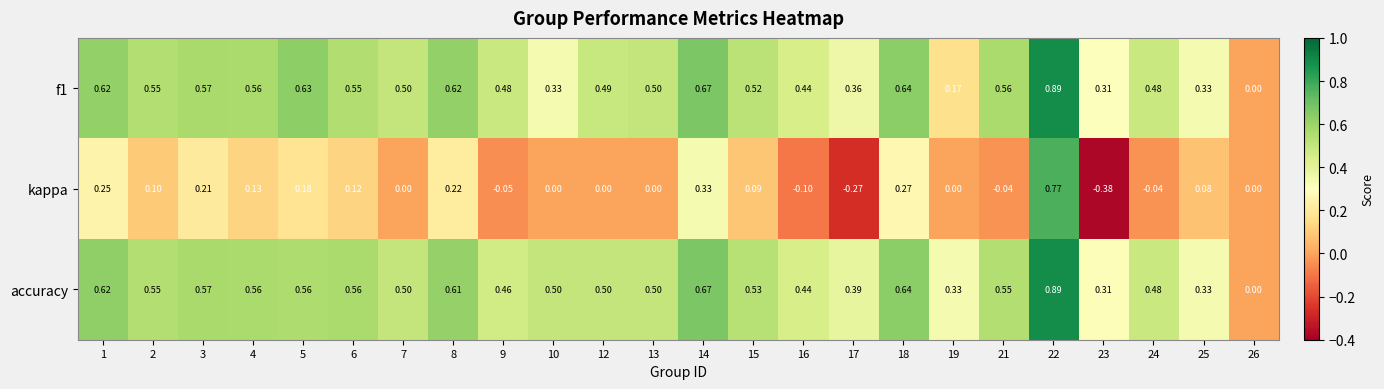

At which category is the sum across all series the highest?

22